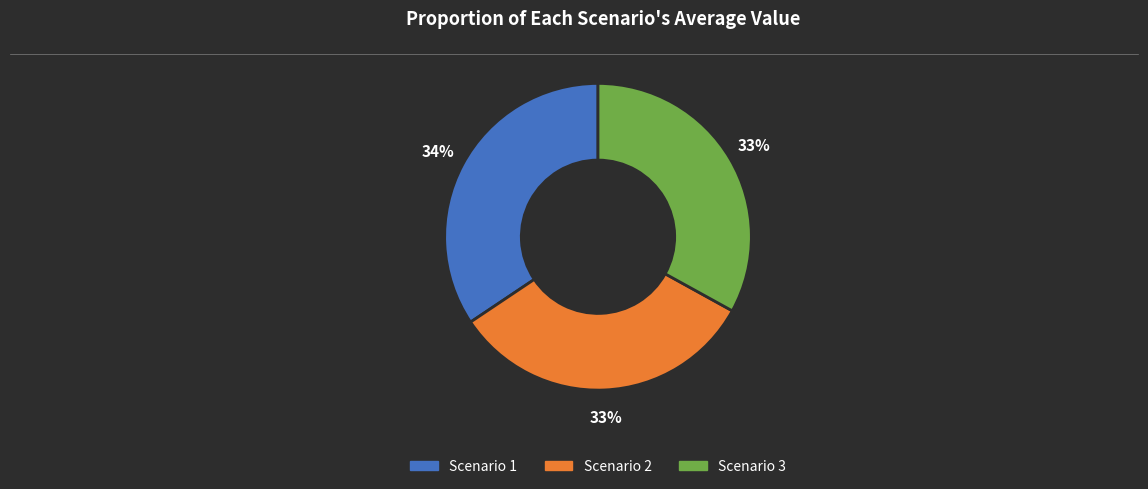

Which slice is the largest?

Scenario 1